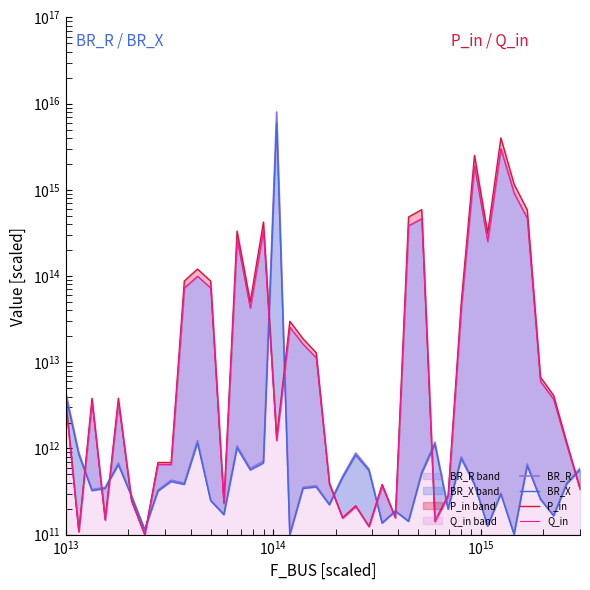

True or false: Q_in and P_in intersect in this chart.

False